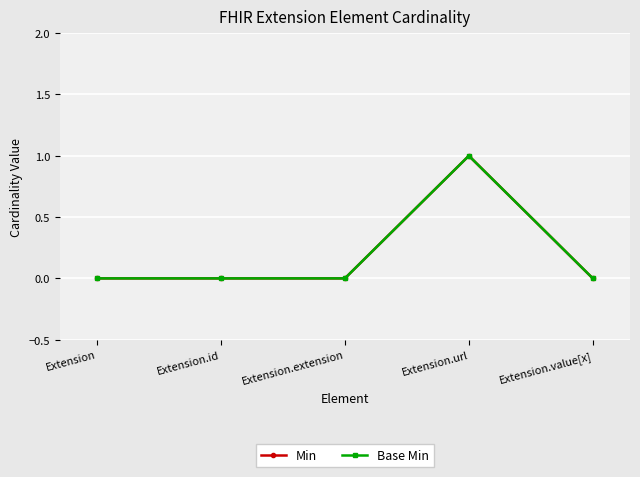

Is this an area chart (filled region under the line)?

No